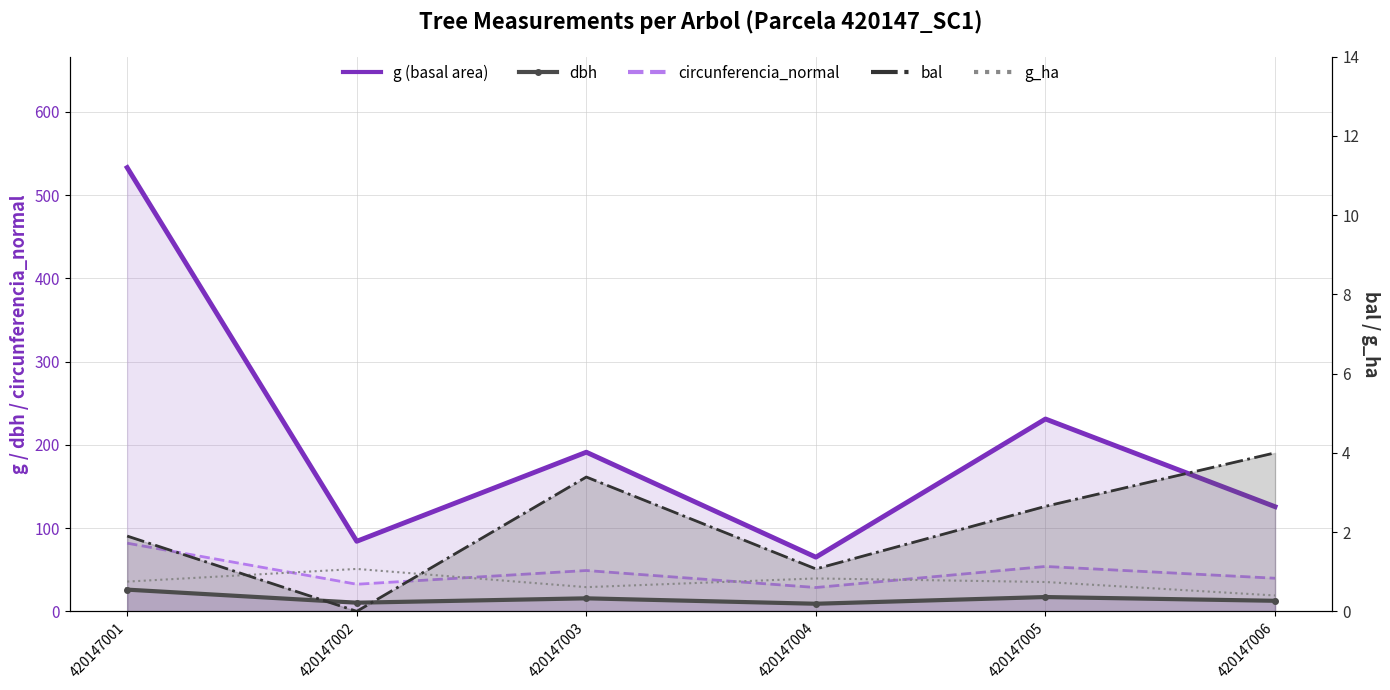

True or false: dbh has a value of 26.1 at 420147001.

True